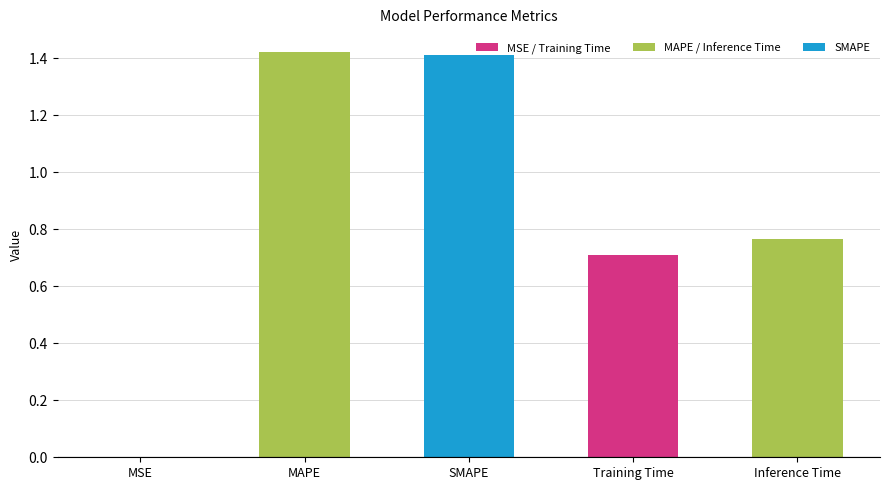

Approximately how many times larger is the value at Training Time compared to MAPE?

0.5